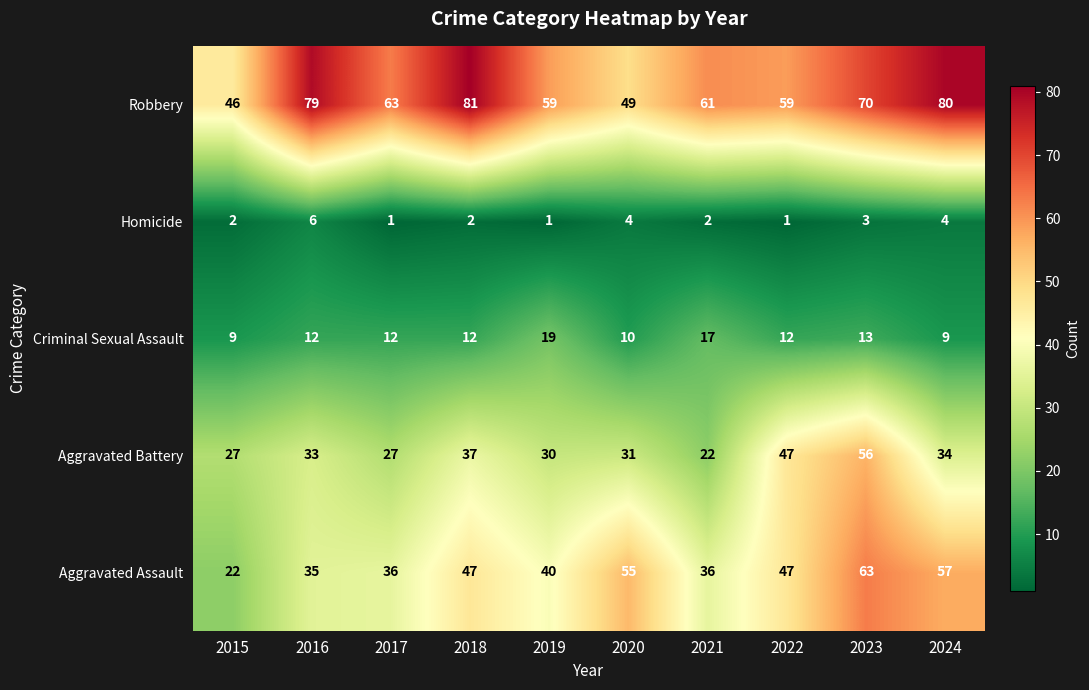

What is the sum of all Aggravated Assault values?

438